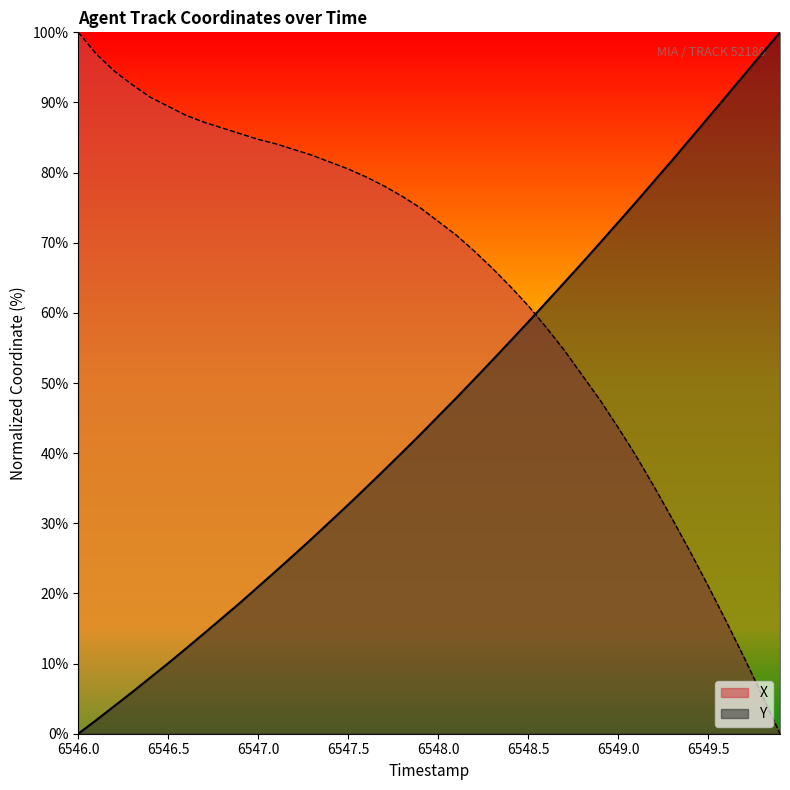

How many times do Y and X cross each other?

1